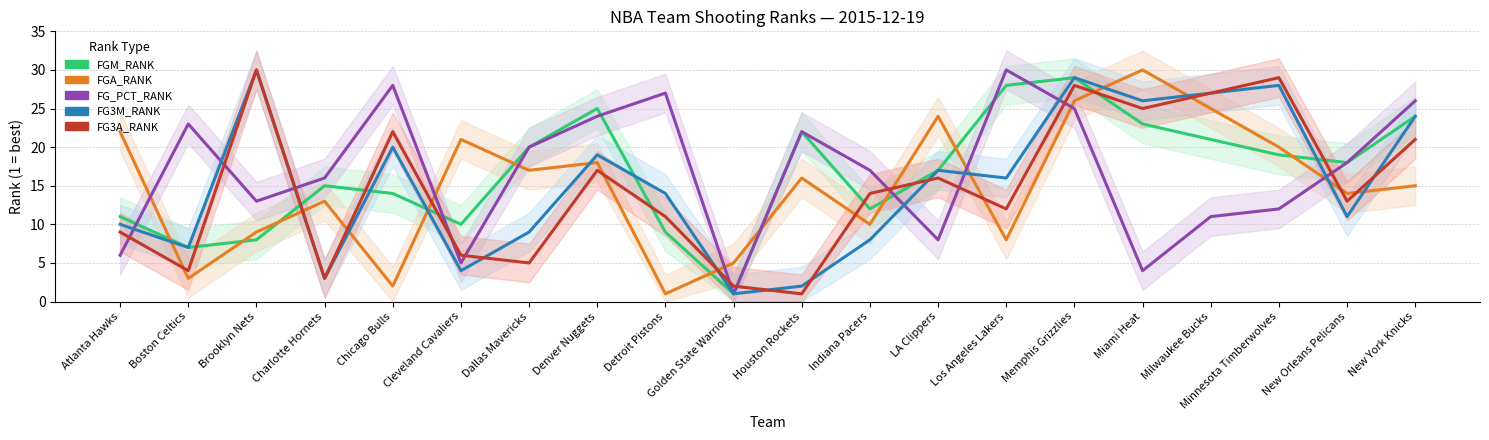

At Charlotte Hornets, list the series in order from smallest to largest.

FG3M_RANK, FG3A_RANK, FGA_RANK, FGM_RANK, FG_PCT_RANK